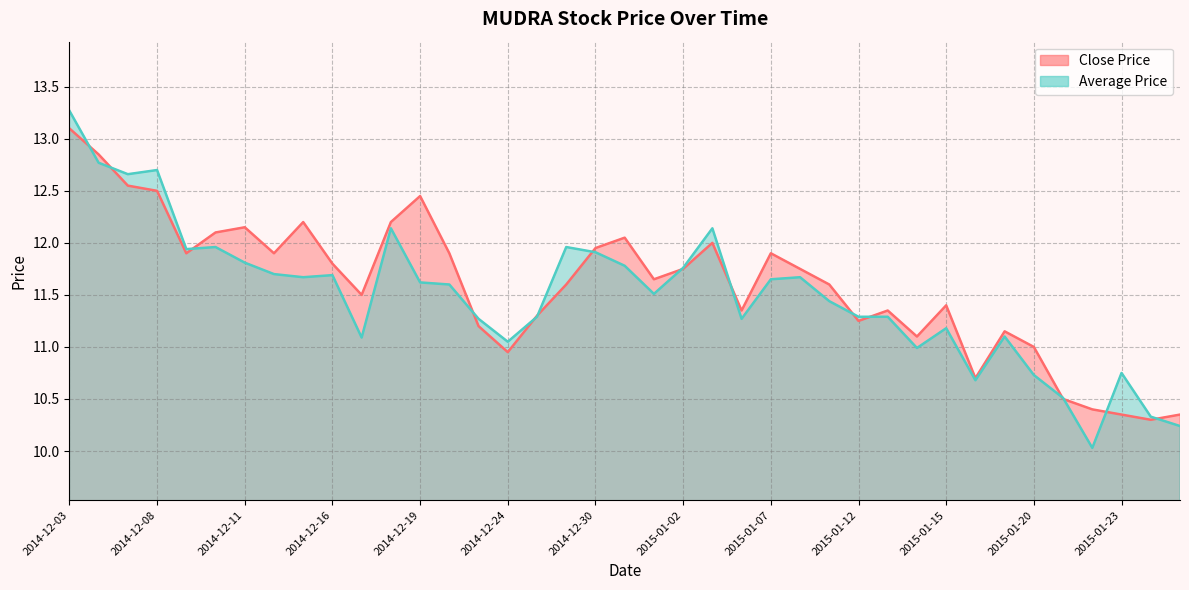

At 2015-01-20, list the series in order from largest to smallest.

Close Price, Average Price